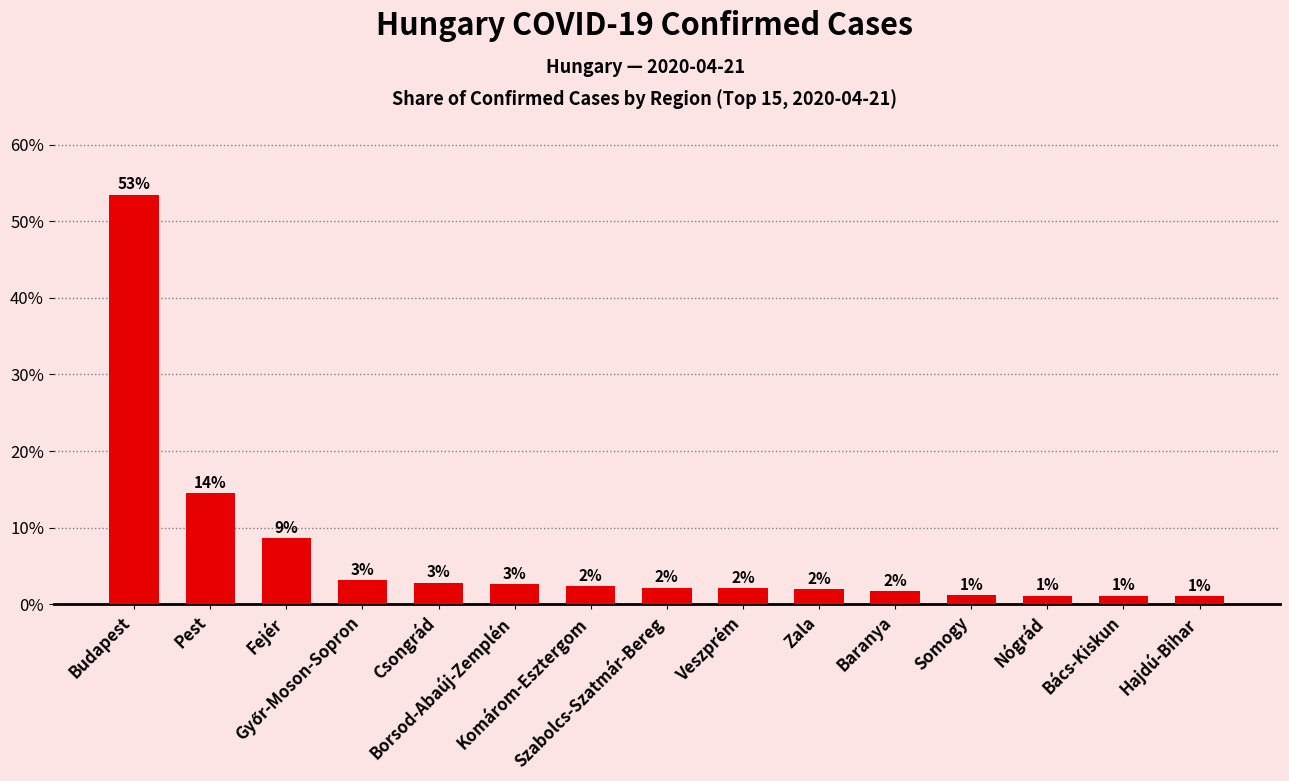

What is the change in value from Komárom-Esztergom to Szabolcs-Szatmár-Bereg?

-0.2